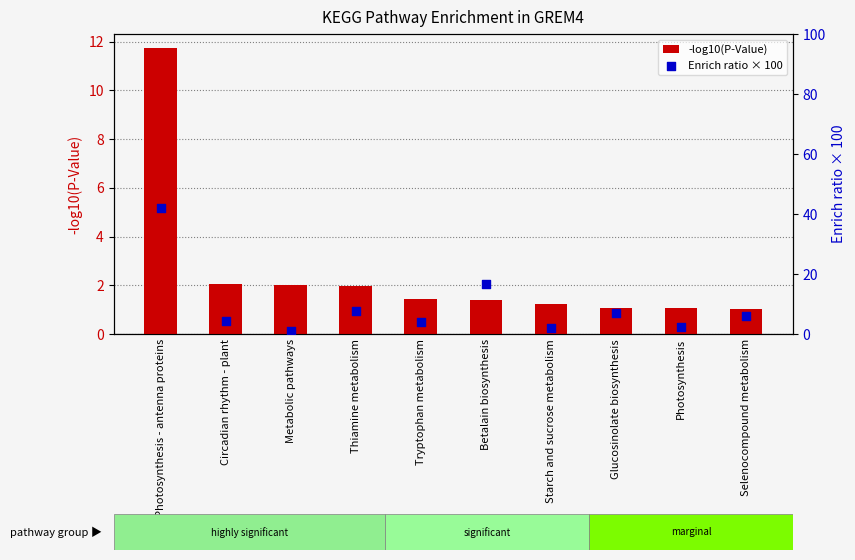

What are all the series names shown in the legend?

-log10(P-Value), Enrich ratio × 100